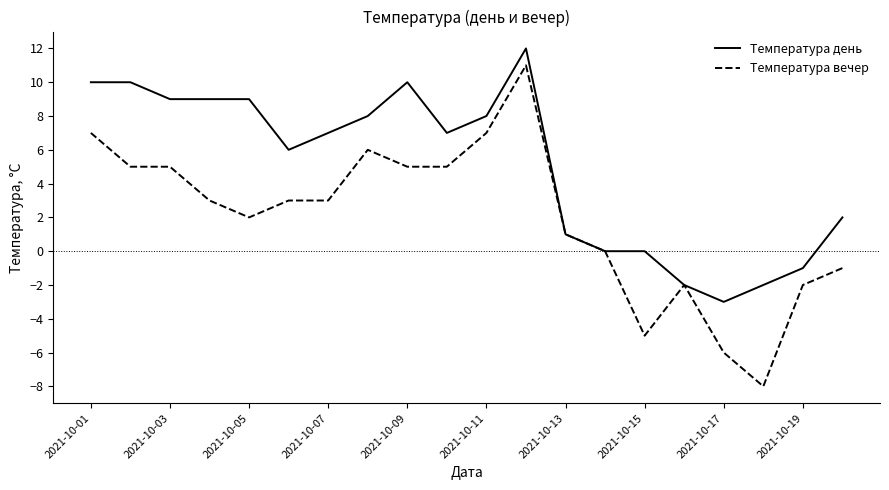

Rank the series by their maximum value, from lowest to highest.

Температура вечер, Температура день